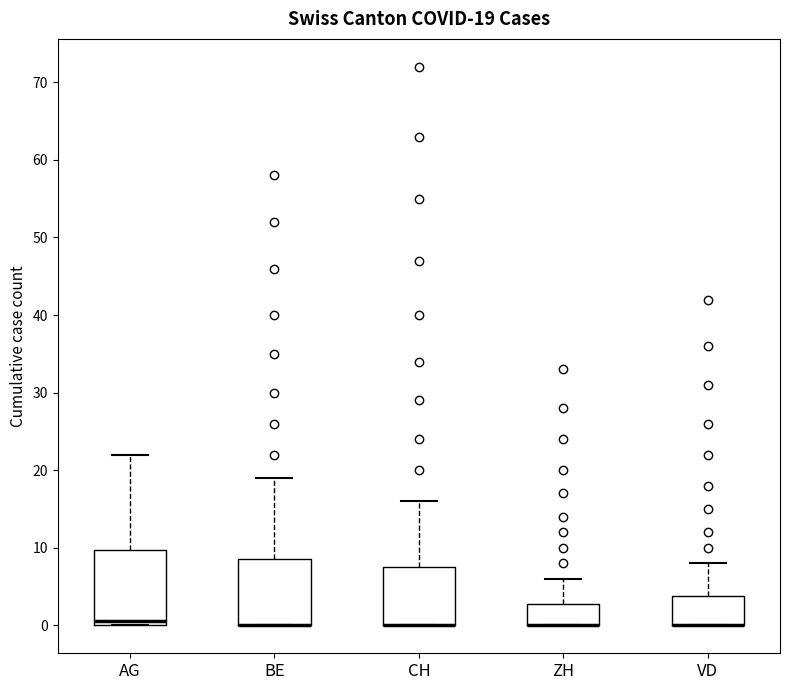

Which box is the tallest, from its lower edge to its upper edge?

AG